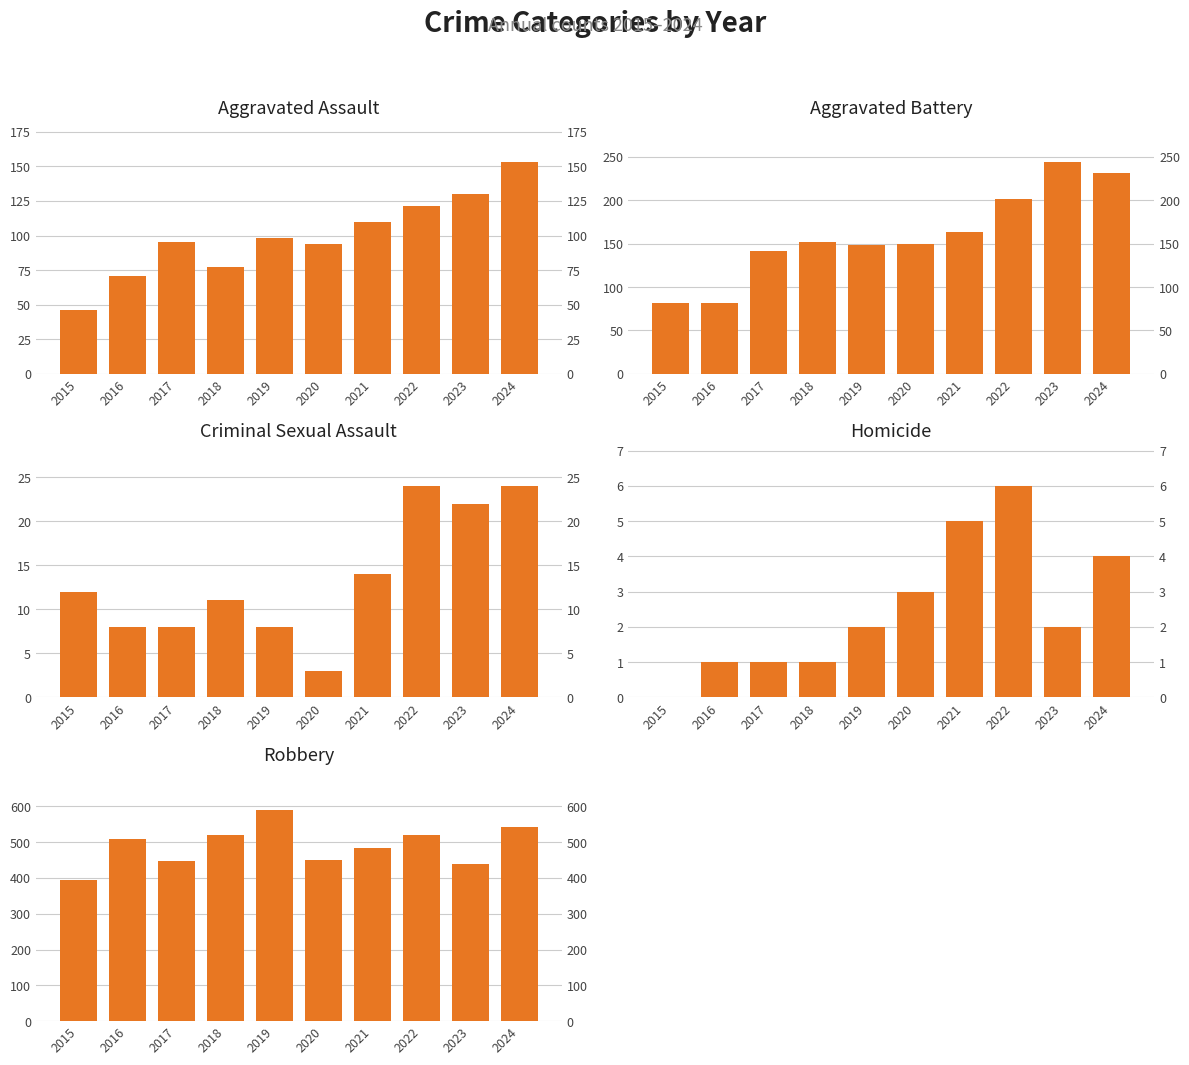

Which series changed the most between 2021 and 2022?

Aggravated Battery